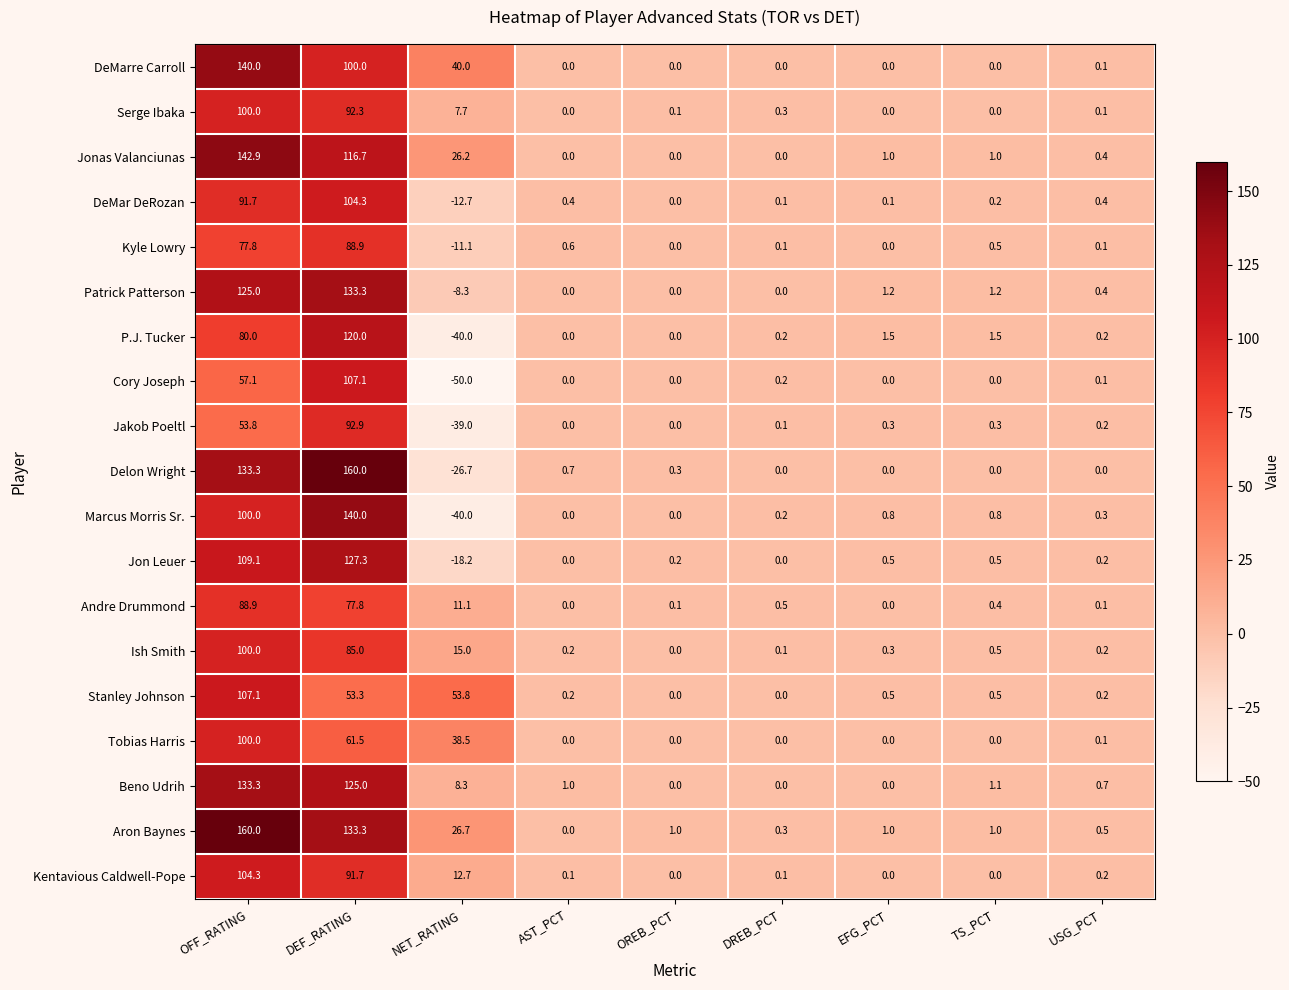

How many data points in Jakob Poeltl are less than 0?

1